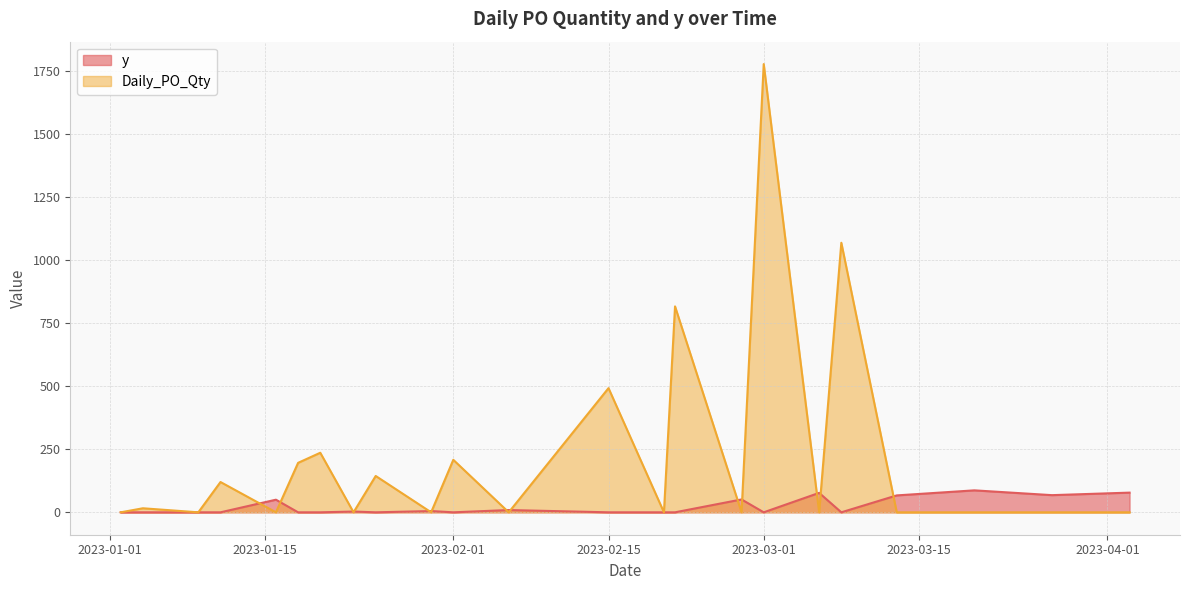

What is the difference between the Daily_PO_Qty values at 7 and 32?

148